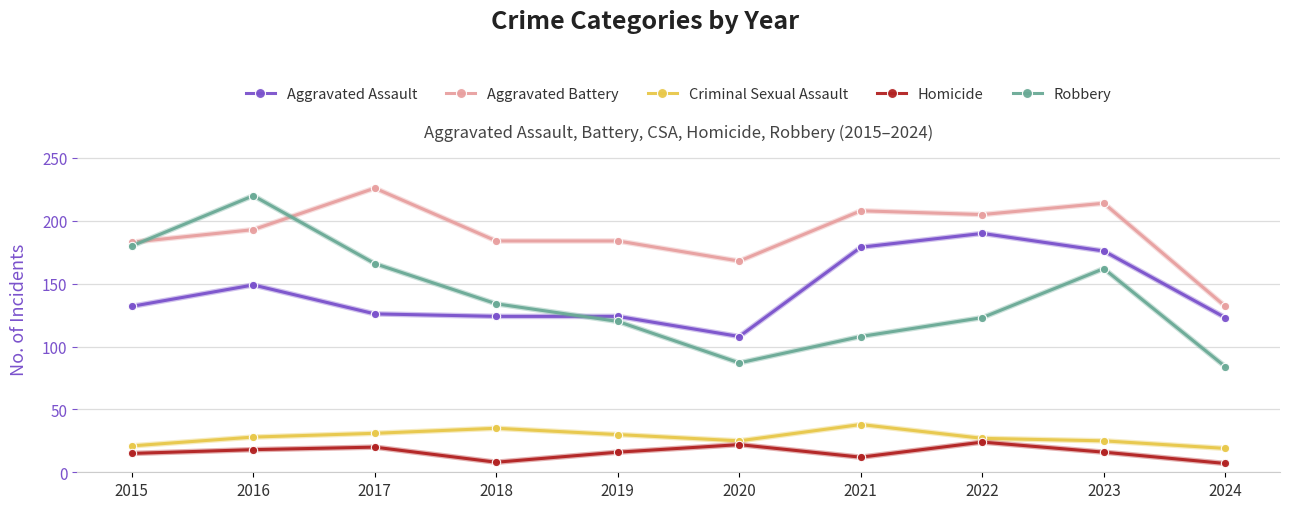

What is the minimum value for Robbery?

84